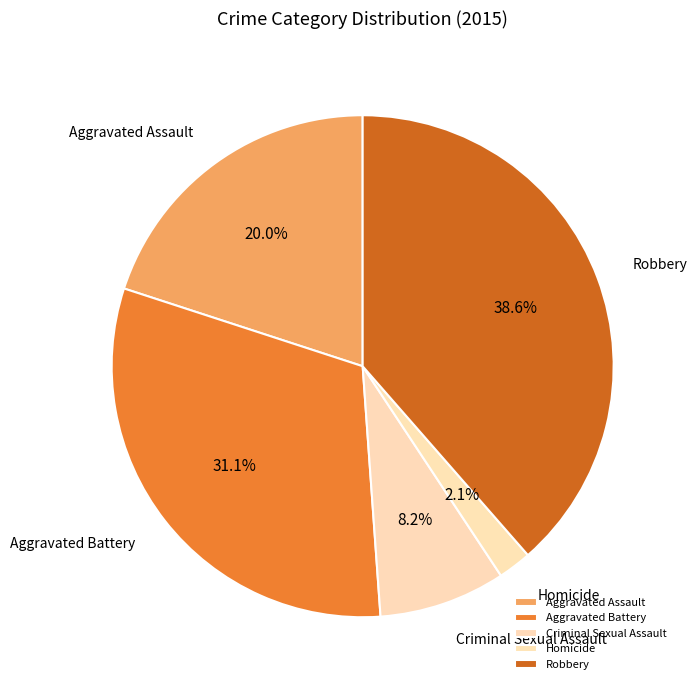

Is the sum of Aggravated Assault and Aggravated Battery greater than half?

Yes